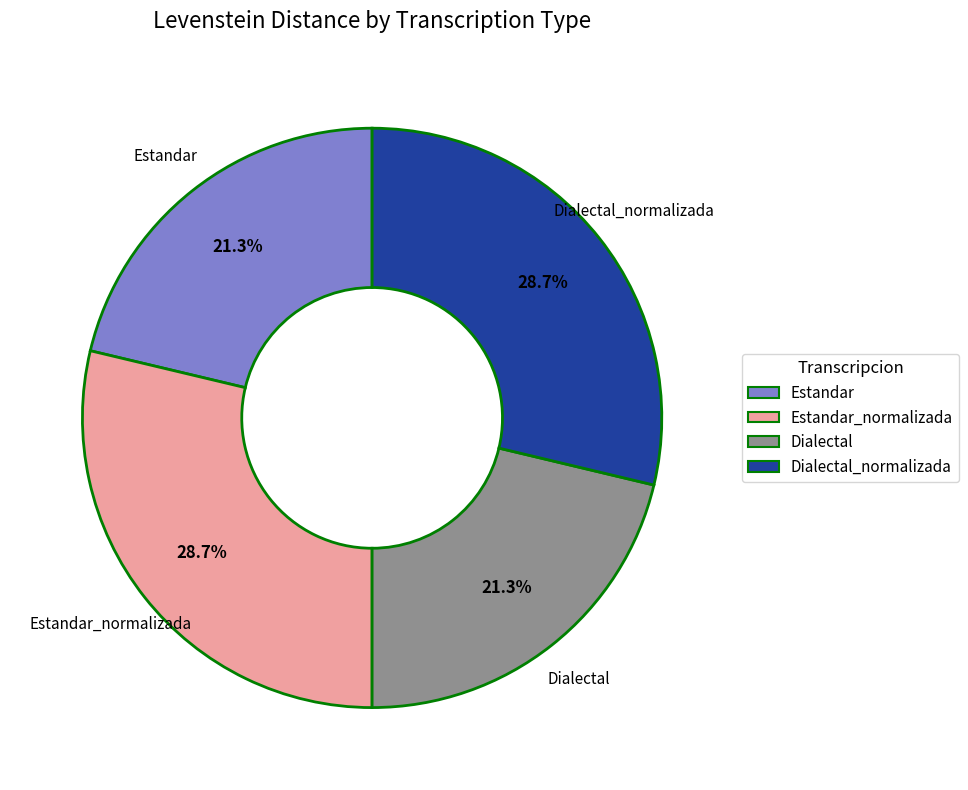

Is there any slice that represents more than half of the pie?

No